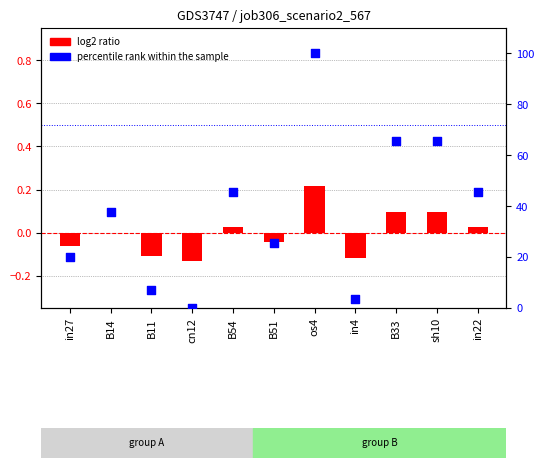

Which series reaches the minimum Y coordinate?

log2 ratio